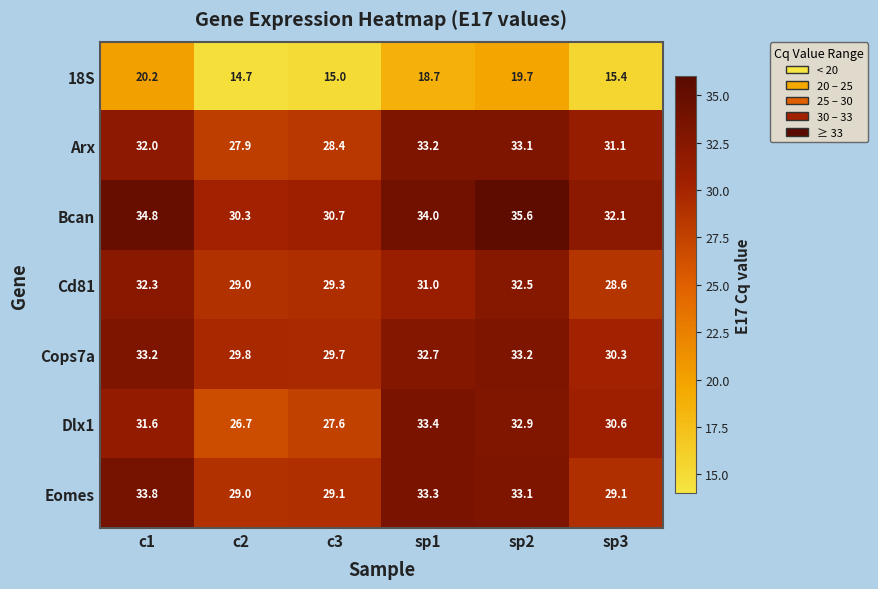

The value of Eomes at c1 is 18.3. True or false?

False